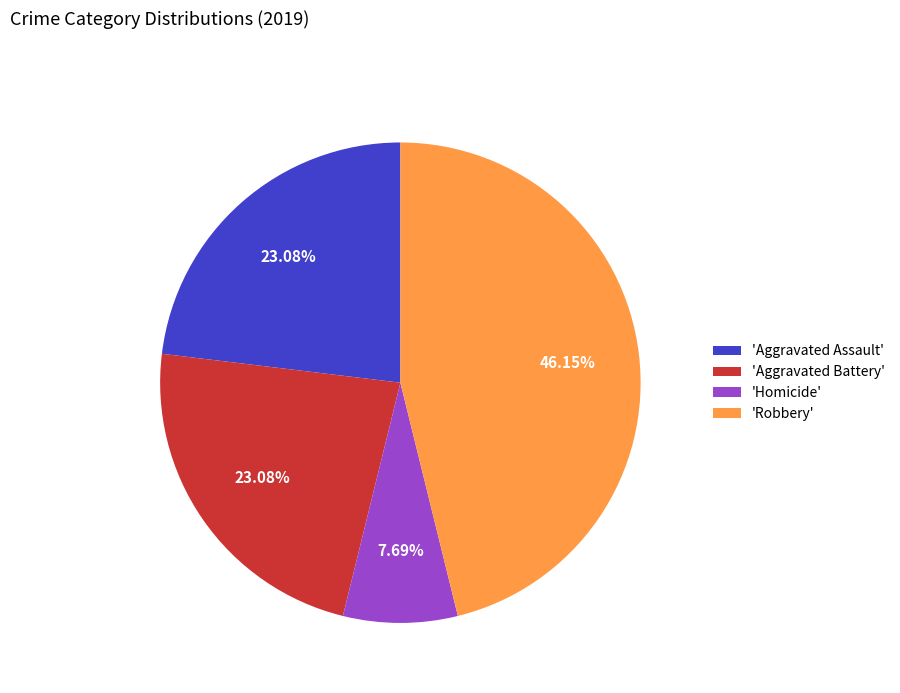

Which has a higher value, 'Aggravated Battery' or 'Robbery'?

'Robbery'